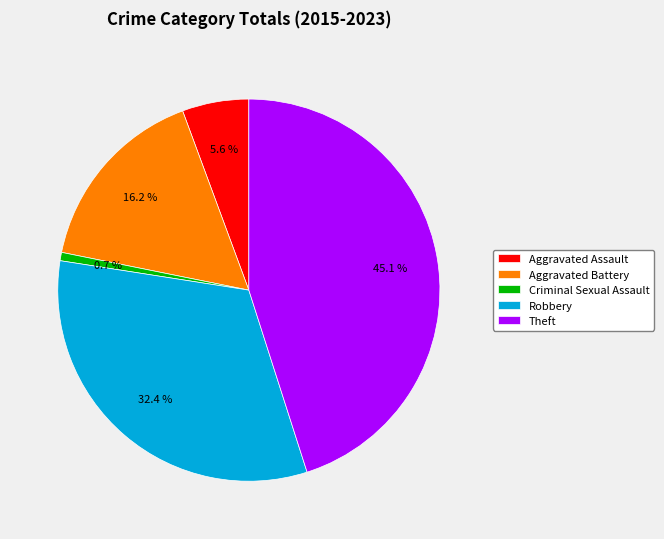

Which category has the smallest portion of the pie?

Criminal Sexual Assault